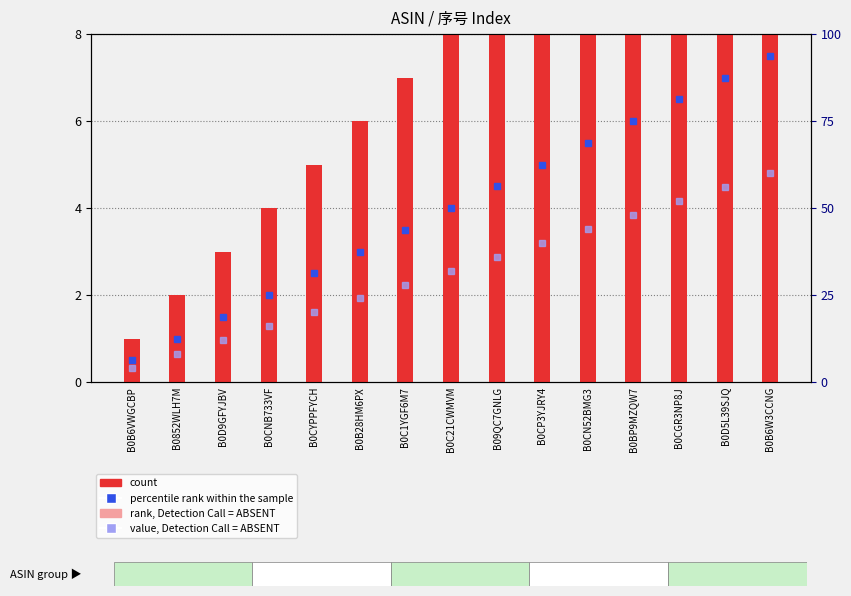

Which label corresponds to the smallest value in the chart?

B0B6VWGCBP